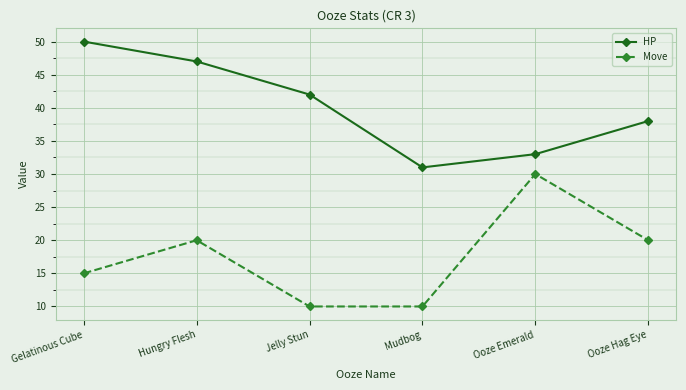

Where is the first local maximum for Move?

Hungry Flesh